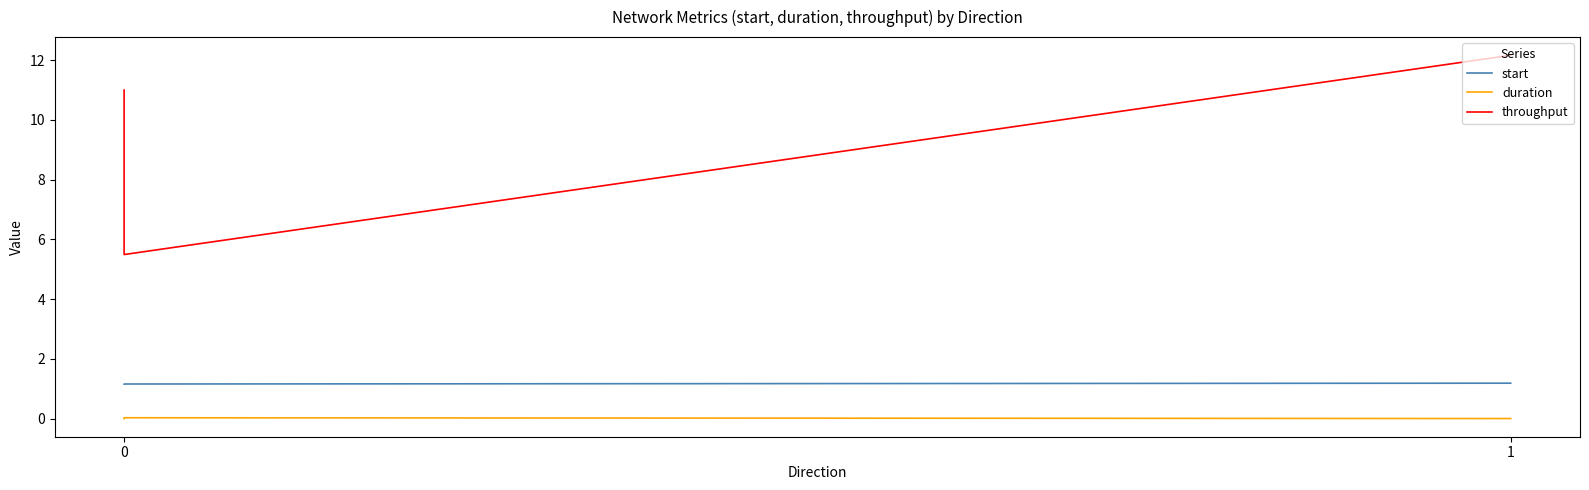

At 0, list the series in order from smallest to largest.

duration, start, throughput